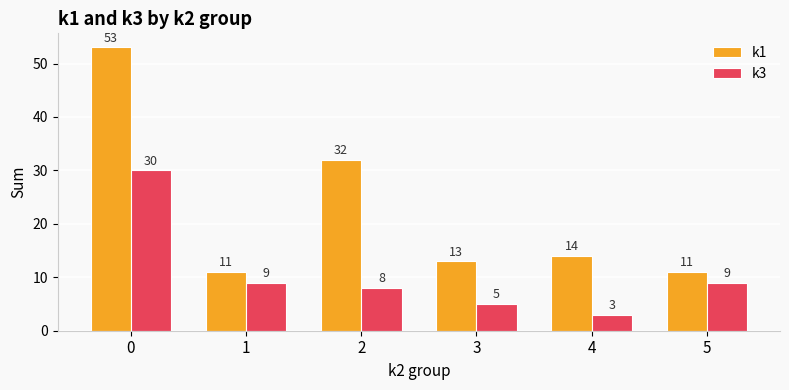

How many bars are there in each group?

2